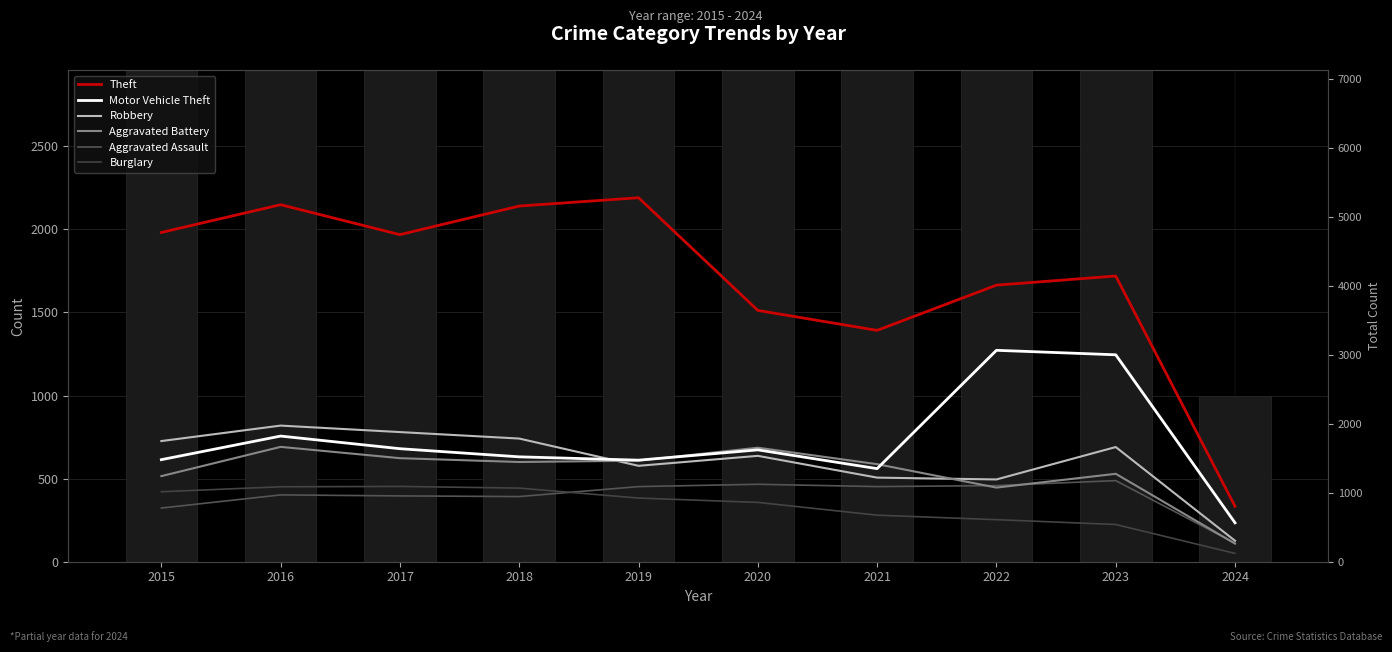

What is the maximum value shown in the chart?

2190